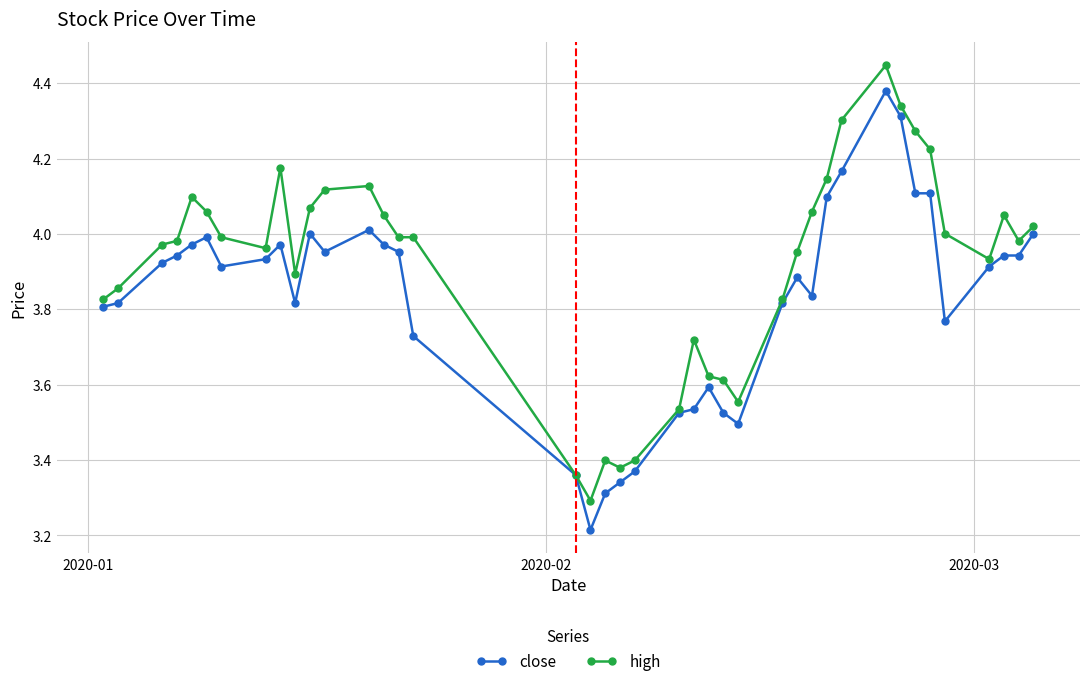

True or false: close has more than 1 points higher than both neighbors.

True